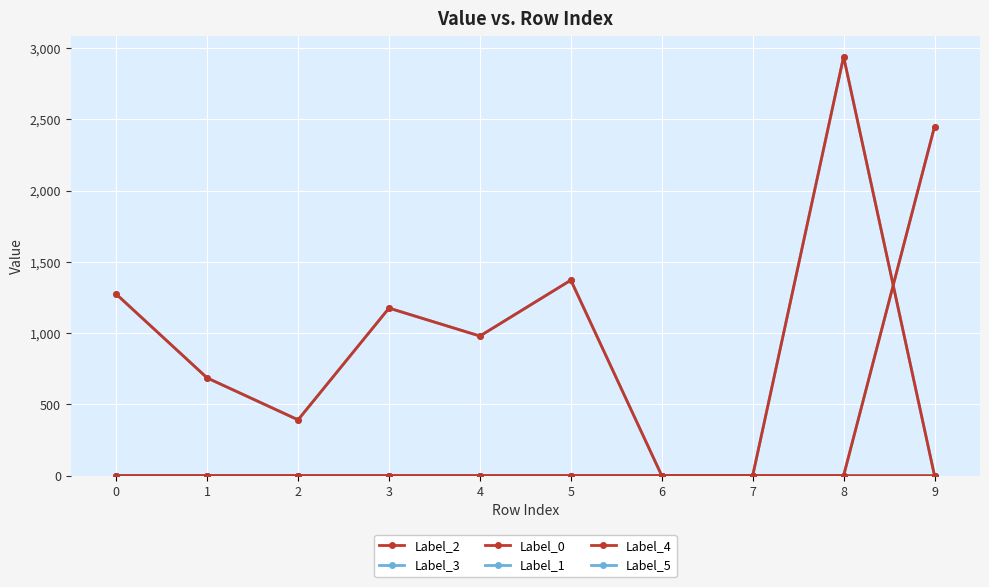

True or false: Label_4 has a value of 2940 at 8.

True